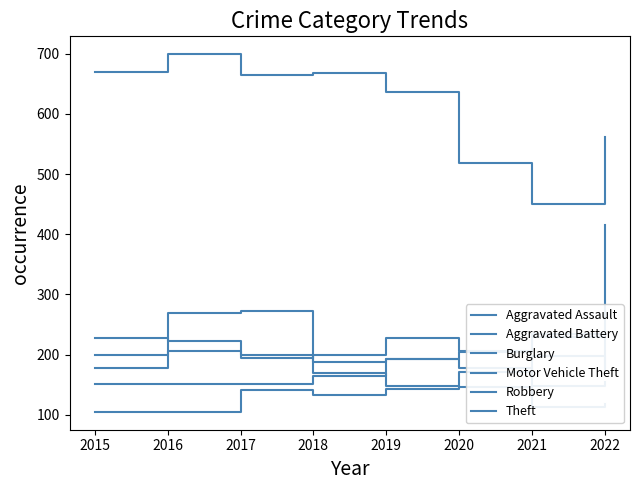

How many values in the Burglary series exceed 192?

3